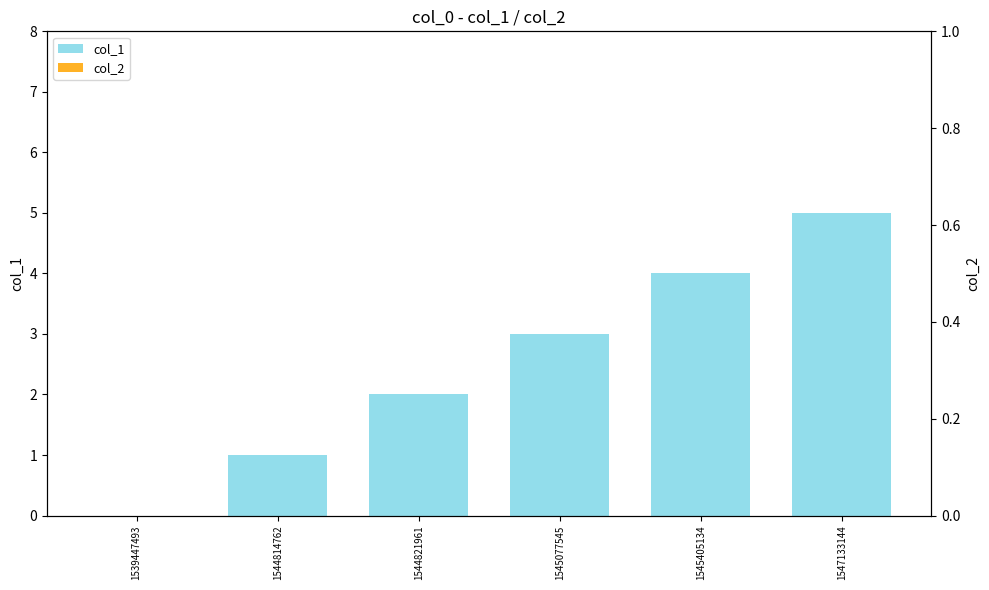

How many col_1 values are between 1 and 4?

4